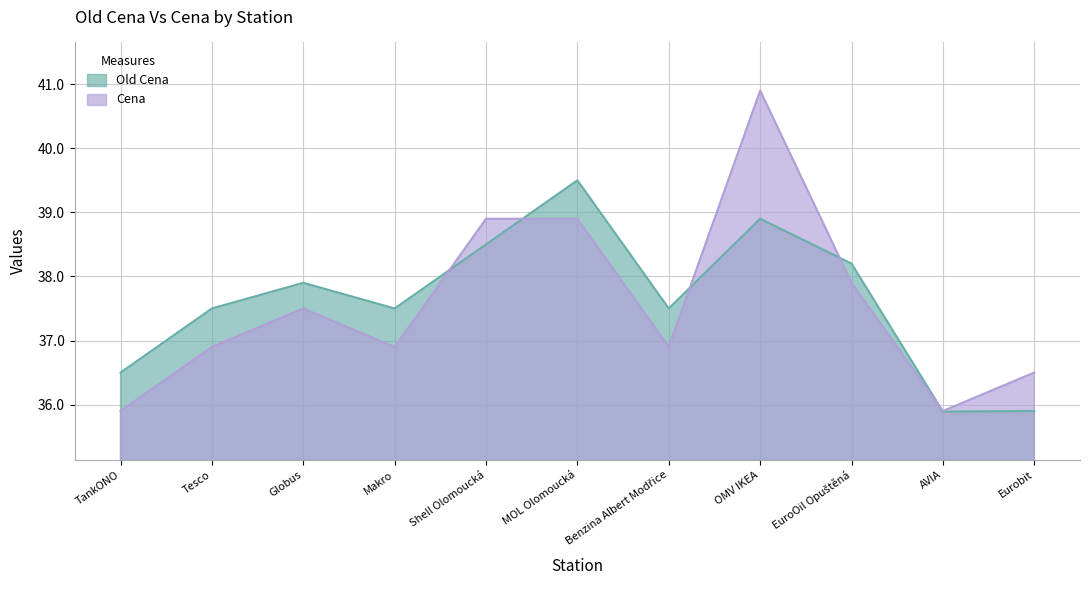

At which category is the sum across all series the highest?

OMV IKEA